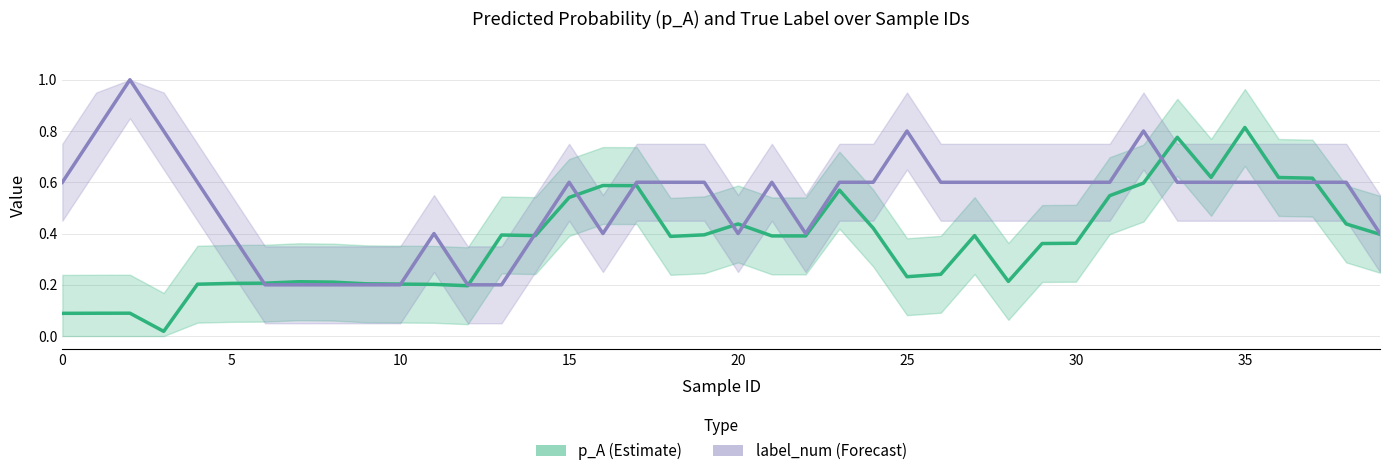

List the series in order of their peak value, highest first.

label_num smooth, p_A smooth